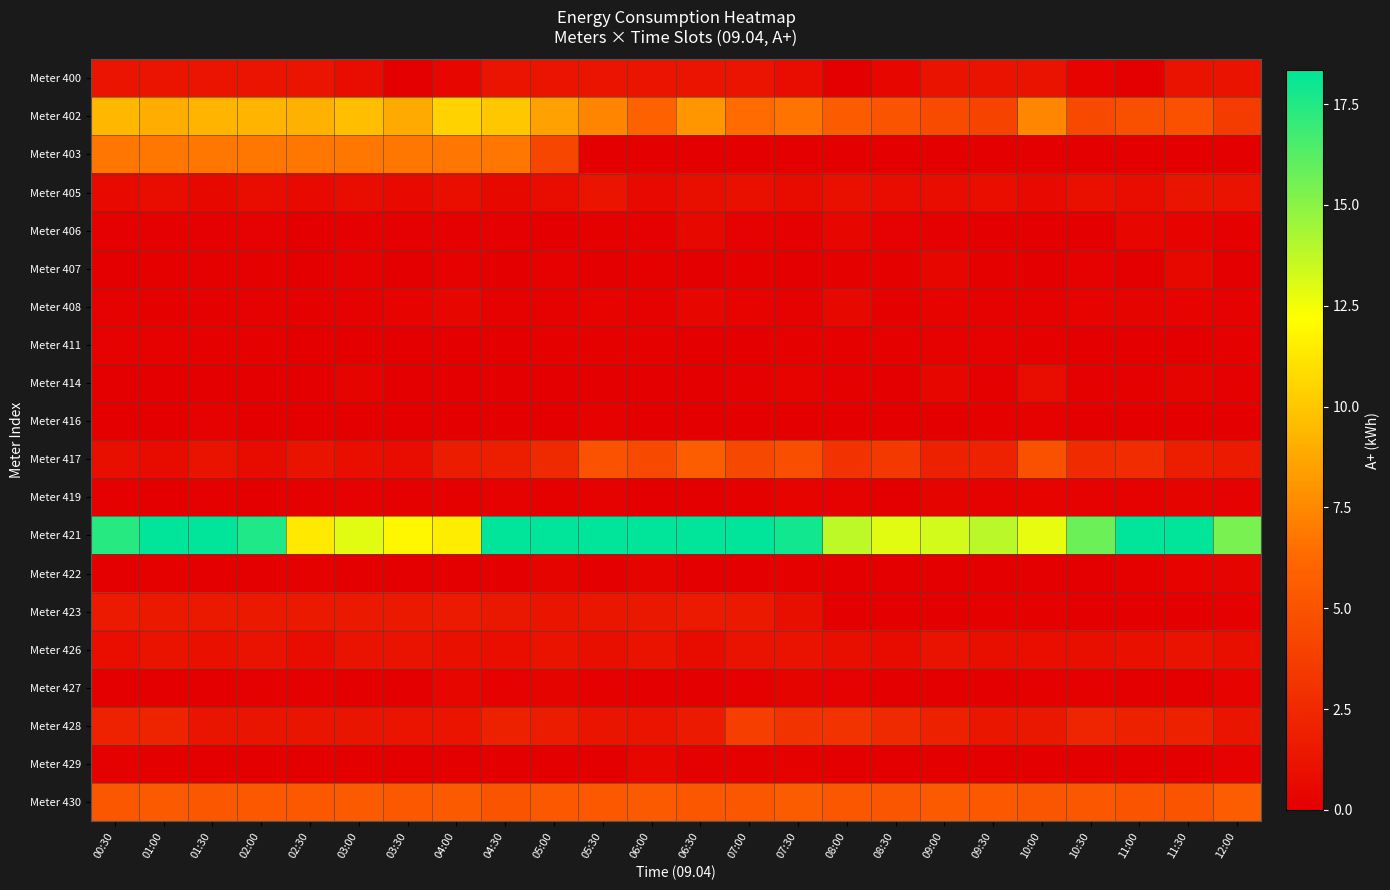

Reading left to right, list all the values displayed in this chart.

Meter 400: 00:30=1.3	01:00=1.3	01:30=1.3	02:00=1.3	02:30=1.3	03:00=0.9	03:30=0.0	04:00=0.5	04:30=1.3	05:00=1.3	05:30=1.3	06:00=1.3	06:30=1.2	07:00=1.2	07:30=0.8	08:00=0.0	08:30=0.5	09:00=1.2	09:30=1.2	10:00=1.2	10:30=0.2	11:00=0.0	11:30=1.1	12:00=1.2
Meter 402: 00:30=9.4	01:00=9.0	01:30=9.2	02:00=9.2	02:30=9.1	03:00=9.6	03:30=8.9	04:00=10.4	04:30=10.0	05:00=8.5	05:30=7.3	06:00=5.9	06:30=8.0	07:00=6.4	07:30=6.7	08:00=5.5	08:30=5.0	09:00=4.6	09:30=4.1	10:00=7.4	10:30=4.4	11:00=4.8	11:30=4.9	12:00=3.6
Meter 403: 00:30=6.8	01:00=6.8	01:30=6.8	02:00=6.8	02:30=6.8	03:00=6.8	03:30=6.8	04:00=6.7	04:30=6.7	05:00=4.3	05:30=0.0	06:00=0.0	06:30=0.0	07:00=0.0	07:30=0.0	08:00=0.0	08:30=0.0	09:00=0.0	09:30=0.0	10:00=0.0	10:30=0.0	11:00=0.0	11:30=0.0	12:00=0.0
Meter 405: 00:30=0.7	01:00=0.8	01:30=0.5	02:00=0.9	02:30=0.7	03:00=0.8	03:30=0.7	04:00=0.9	04:30=0.6	05:00=0.8	05:30=1.3	06:00=0.7	06:30=1.0	07:00=1.1	07:30=0.8	08:00=1.0	08:30=0.8	09:00=0.8	09:30=0.9	10:00=0.7	10:30=1.0	11:00=0.8	11:30=1.3	12:00=1.1
Meter 406: 00:30=0.1	01:00=0.1	01:30=0.1	02:00=0.2	02:30=0.1	03:00=0.1	03:30=0.1	04:00=0.1	04:30=0.1	05:00=0.1	05:30=0.1	06:00=0.1	06:30=0.6	07:00=0.2	07:30=0.1	08:00=0.4	08:30=0.2	09:00=0.1	09:30=0.0	10:00=0.1	10:30=0.1	11:00=0.5	11:30=0.2	12:00=0.1
Meter 407: 00:30=0.1	01:00=0.1	01:30=0.1	02:00=0.1	02:30=0.1	03:00=0.1	03:30=0.0	04:00=0.1	04:30=0.0	05:00=0.2	05:30=0.0	06:00=0.1	06:30=0.0	07:00=0.1	07:30=0.0	08:00=0.1	08:30=0.1	09:00=0.4	09:30=0.1	10:00=0.1	10:30=0.2	11:00=0.0	11:30=0.5	12:00=0.0
Meter 408: 00:30=0.2	01:00=0.1	01:30=0.1	02:00=0.2	02:30=0.1	03:00=0.2	03:30=0.2	04:00=0.4	04:30=0.2	05:00=0.2	05:30=0.3	06:00=0.2	06:30=0.4	07:00=0.3	07:30=0.2	08:00=0.5	08:30=0.1	09:00=0.3	09:30=0.2	10:00=0.2	10:30=0.2	11:00=0.3	11:30=0.2	12:00=0.2
Meter 411: 00:30=0.2	01:00=0.2	01:30=0.1	02:00=0.1	02:30=0.0	03:00=0.0	03:30=0.0	04:00=0.0	04:30=0.0	05:00=0.1	05:30=0.1	06:00=0.1	06:30=0.0	07:00=0.0	07:30=0.1	08:00=0.1	08:30=0.1	09:00=0.2	09:30=0.2	10:00=0.1	10:30=0.0	11:00=0.0	11:30=0.0	12:00=0.1
Meter 414: 00:30=0.1	01:00=0.1	01:30=0.0	02:00=0.0	02:30=0.0	03:00=0.3	03:30=0.1	04:00=0.0	04:30=0.1	05:00=0.0	05:30=0.1	06:00=0.0	06:30=0.0	07:00=0.1	07:30=0.2	08:00=0.1	08:30=0.0	09:00=0.4	09:30=0.1	10:00=0.8	10:30=0.1	11:00=0.1	11:30=0.3	12:00=0.1
Meter 416: 00:30=0.0	01:00=0.1	01:30=0.2	02:00=0.0	02:30=0.0	03:00=0.0	03:30=0.0	04:00=0.0	04:30=0.0	05:00=0.0	05:30=0.2	06:00=0.1	06:30=0.0	07:00=0.0	07:30=0.0	08:00=0.0	08:30=0.0	09:00=0.0	09:30=0.1	10:00=0.2	10:30=0.0	11:00=0.0	11:30=0.0	12:00=0.0
Meter 417: 00:30=1.0	01:00=0.8	01:30=1.2	02:00=0.7	02:30=1.2	03:00=0.9	03:30=0.9	04:00=1.7	04:30=1.8	05:00=2.5	05:30=5.0	06:00=4.4	06:30=5.6	07:00=4.4	07:30=4.7	08:00=3.0	08:30=3.4	09:00=2.1	09:30=2.1	10:00=4.9	10:30=2.6	11:00=2.7	11:30=1.9	12:00=1.7
Meter 419: 00:30=0.1	01:00=0.0	01:30=0.1	02:00=0.0	02:30=0.1	03:00=0.2	03:30=0.1	04:00=0.1	04:30=0.2	05:00=0.1	05:30=0.2	06:00=0.0	06:30=0.0	07:00=0.1	07:30=0.2	08:00=0.2	08:30=0.0	09:00=0.3	09:30=0.2	10:00=0.3	10:30=0.2	11:00=0.1	11:30=0.3	12:00=0.2
Meter 421: 00:30=17.3	01:00=20.0	01:30=20.0	02:00=17.6	02:30=11.3	03:00=12.9	03:30=11.9	04:00=11.5	04:30=19.0	05:00=20.6	05:30=26.4	06:00=27.2	06:30=21.5	07:00=20.3	07:30=17.9	08:00=13.8	08:30=13.0	09:00=13.3	09:30=13.9	10:00=12.8	10:30=15.7	11:00=22.2	11:30=19.1	12:00=15.4
Meter 422: 00:30=0.0	01:00=0.1	01:30=0.0	02:00=0.0	02:30=0.1	03:00=0.0	03:30=0.0	04:00=0.1	04:30=0.0	05:00=0.3	05:30=0.1	06:00=0.3	06:30=0.0	07:00=0.0	07:30=0.1	08:00=0.0	08:30=0.0	09:00=0.1	09:30=0.0	10:00=0.0	10:30=0.0	11:00=0.1	11:30=0.3	12:00=0.3
Meter 423: 00:30=1.6	01:00=1.5	01:30=1.6	02:00=1.5	02:30=1.5	03:00=1.5	03:30=1.6	04:00=1.6	04:30=1.5	05:00=1.4	05:30=1.4	06:00=1.5	06:30=1.6	07:00=1.5	07:30=0.9	08:00=0.0	08:30=0.0	09:00=0.0	09:30=0.1	10:00=0.1	10:30=0.0	11:00=0.0	11:30=0.1	12:00=0.1
Meter 426: 00:30=0.9	01:00=1.2	01:30=1.0	02:00=1.1	02:30=0.8	03:00=1.1	03:30=1.1	04:00=1.1	04:30=0.9	05:00=1.2	05:30=1.0	06:00=1.2	06:30=0.8	07:00=1.1	07:30=1.1	08:00=0.9	08:30=0.8	09:00=1.1	09:30=1.0	10:00=0.9	10:30=1.0	11:00=1.0	11:30=1.1	12:00=1.0
Meter 427: 00:30=0.0	01:00=0.0	01:30=0.0	02:00=0.1	02:30=0.1	03:00=0.0	03:30=0.0	04:00=0.4	04:30=0.2	05:00=0.3	05:30=0.1	06:00=0.0	06:30=0.1	07:00=0.1	07:30=0.3	08:00=0.2	08:30=0.1	09:00=0.0	09:30=0.0	10:00=0.1	10:30=0.1	11:00=0.0	11:30=0.1	12:00=0.2
Meter 428: 00:30=2.1	01:00=2.2	01:30=1.3	02:00=1.3	02:30=1.3	03:00=1.3	03:30=1.2	04:00=1.3	04:30=2.0	05:00=1.7	05:30=1.3	06:00=1.3	06:30=1.6	07:00=3.8	07:30=3.1	08:00=3.1	08:30=2.5	09:00=1.9	09:30=1.4	10:00=1.5	10:30=2.3	11:00=2.1	11:30=2.0	12:00=1.3
Meter 429: 00:30=0.1	01:00=0.0	01:30=0.0	02:00=0.1	02:30=0.1	03:00=0.0	03:30=0.1	04:00=0.1	04:30=0.0	05:00=0.1	05:30=0.1	06:00=0.4	06:30=0.1	07:00=0.1	07:30=0.1	08:00=0.1	08:30=0.1	09:00=0.0	09:30=0.0	10:00=0.1	10:30=0.0	11:00=0.0	11:30=0.1	12:00=0.2
Meter 430: 00:30=5.2	01:00=5.4	01:30=5.3	02:00=5.4	02:30=5.3	03:00=5.4	03:30=5.3	04:00=5.4	04:30=5.0	05:00=5.4	05:30=5.4	06:00=5.4	06:30=5.2	07:00=5.3	07:30=5.5	08:00=5.3	08:30=5.1	09:00=5.4	09:30=5.4	10:00=5.1	10:30=5.3	11:00=5.0	11:30=5.1	12:00=5.6